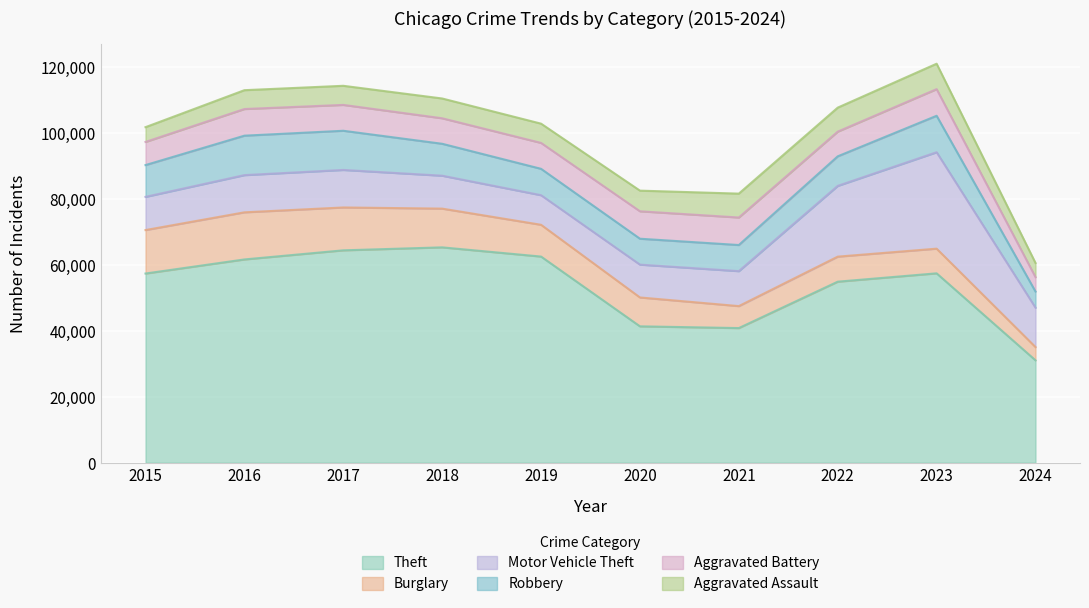

Reading left to right, transcribe all the data shown in this chart.

Theft: 2015=57351	2016=61623	2017=64386	2018=65289	2019=62495	2020=41335	2021=40810	2022=54879	2023=57411	2024=31030
Burglary: 2015=13184	2016=14289	2017=13001	2018=11747	2019=9638	2020=8758	2021=6662	2022=7593	2023=7482	2024=4020
Motor Vehicle Theft: 2015=10068	2016=11285	2017=11380	2018=9985	2019=8977	2020=9959	2021=10603	2022=21461	2023=29245	2024=11941
Robbery: 2015=9638	2016=11960	2017=11880	2018=9681	2019=7995	2020=7855	2021=7920	2022=8962	2023=11056	2024=4897
Aggravated Battery: 2015=7019	2016=8086	2017=7845	2018=7735	2019=7858	2020=8320	2021=8347	2022=7489	2023=8079	2024=4363
Aggravated Assault: 2015=4480	2016=5713	2017=5793	2018=6001	2019=5841	2020=6265	2021=7242	2022=7280	2023=7710	2024=4296